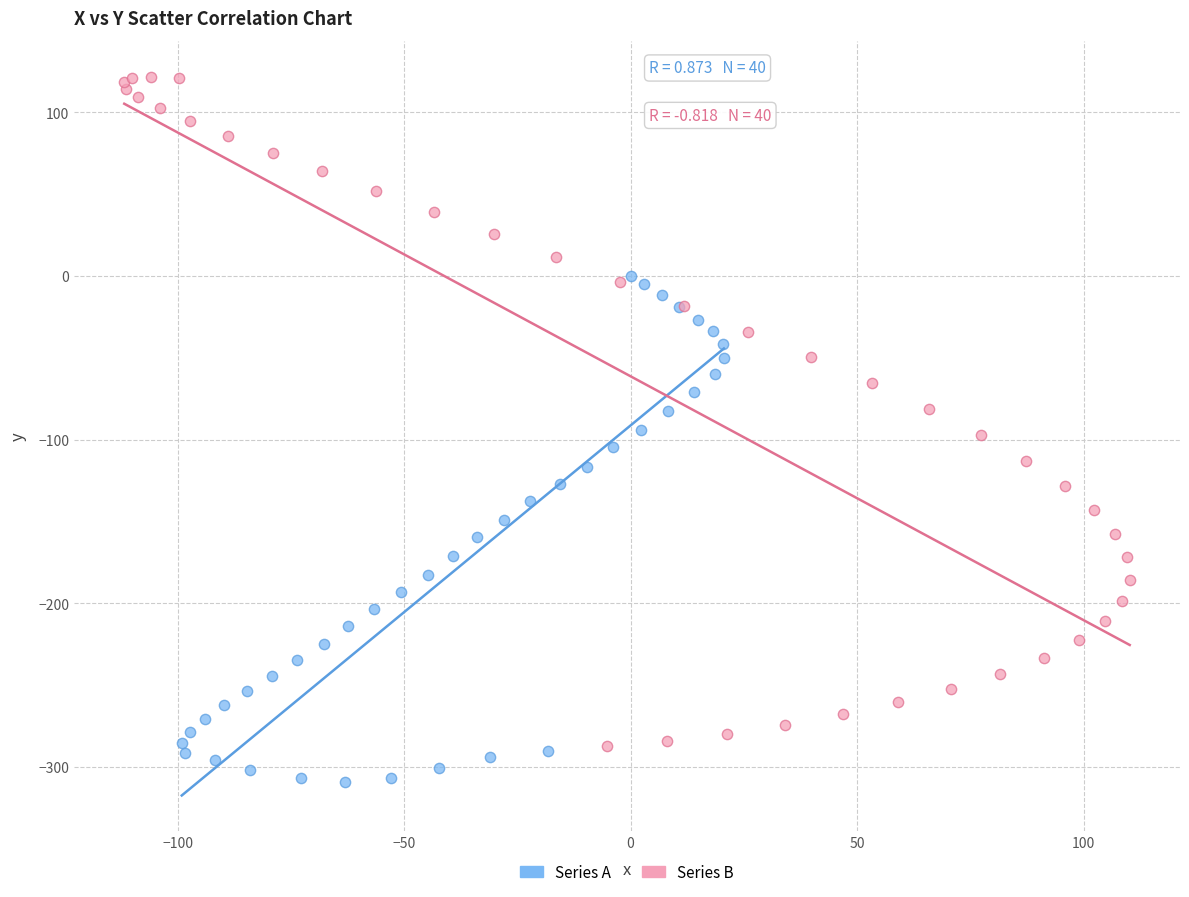

Which series contains the lowest Y value?

Series A